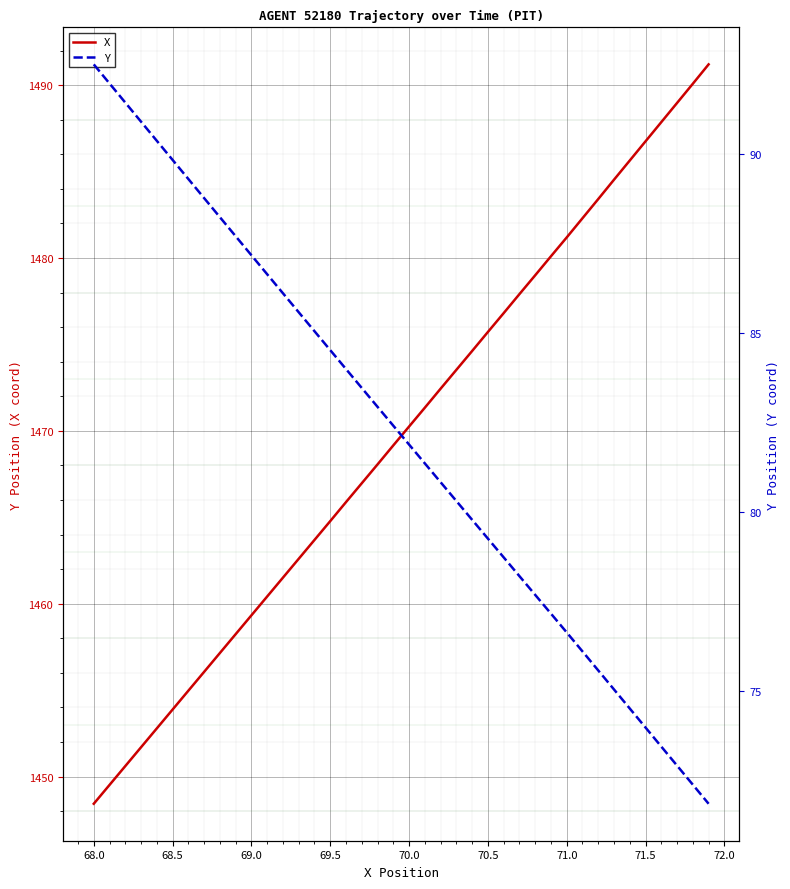

What is the lowest value of the X series?

1448.4